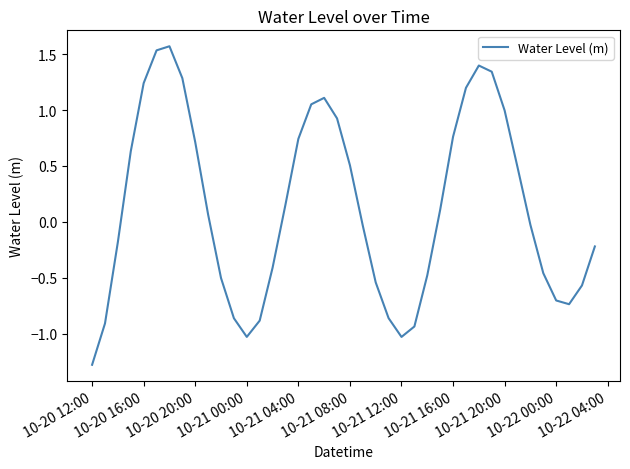

What is the smallest value displayed?

-1.3